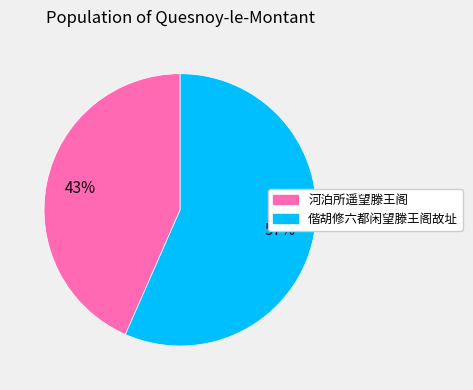

To the nearest percent, what is the combined percentage of 河泊所遥望滕王阁 and 偕胡修六都闲望滕王阁故址?

100%